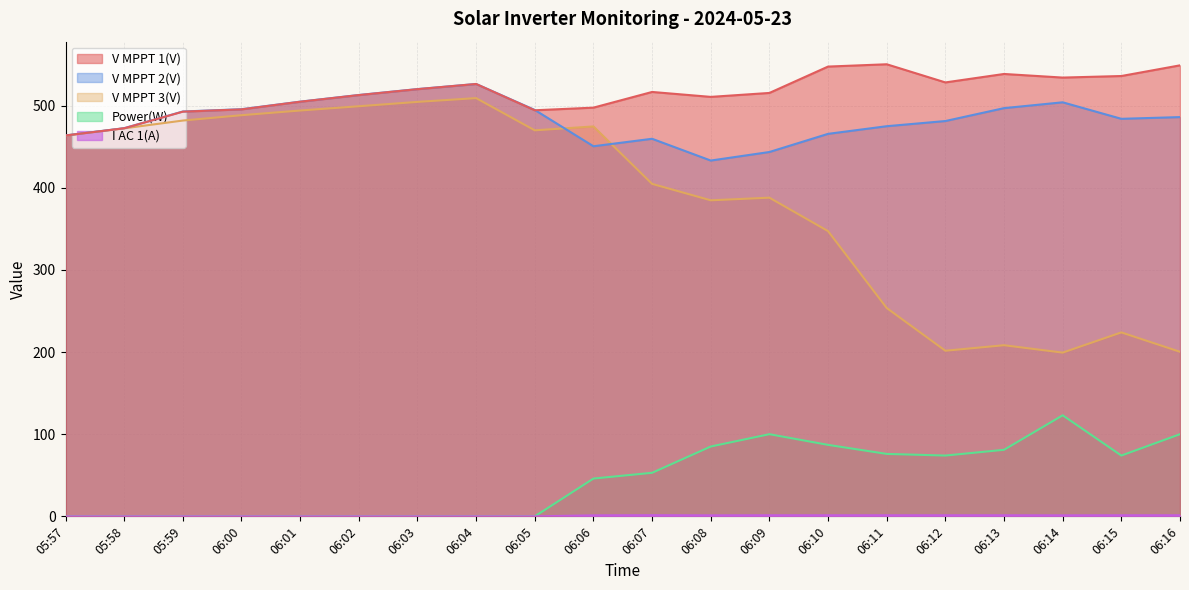

At which label does V MPPT 3(V) reach its minimum?

06:14